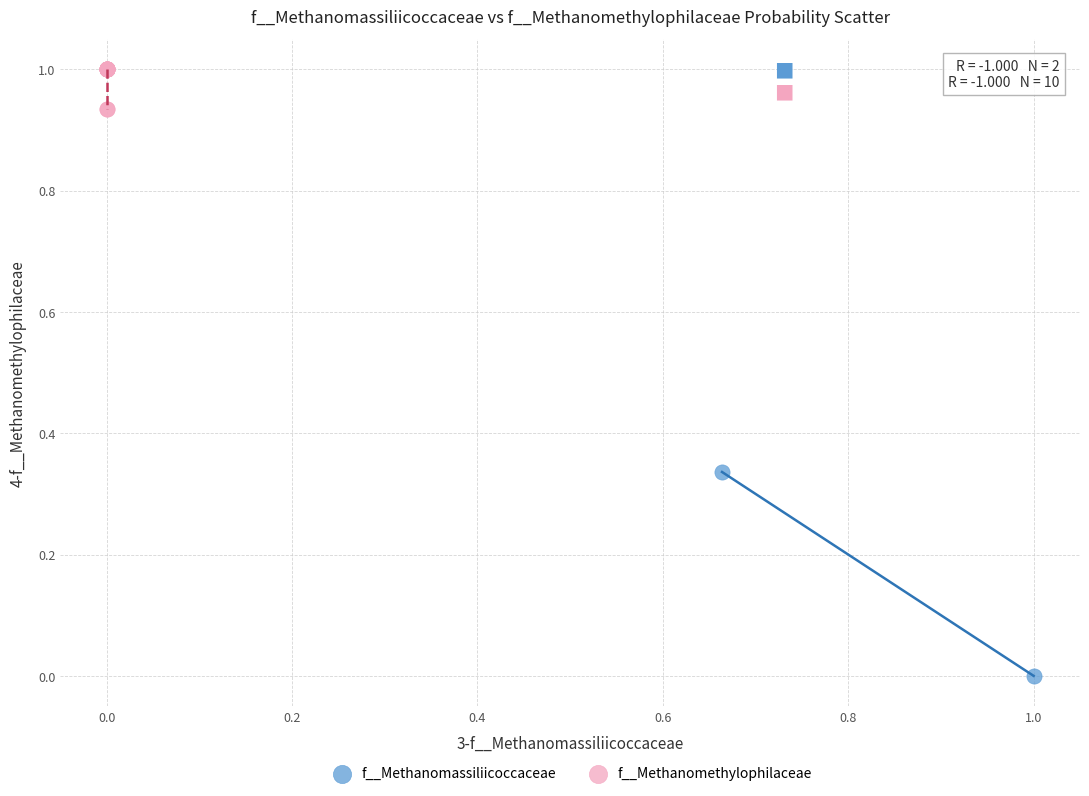

Which series reaches the minimum Y coordinate?

f__Methanomassiliicoccaceae